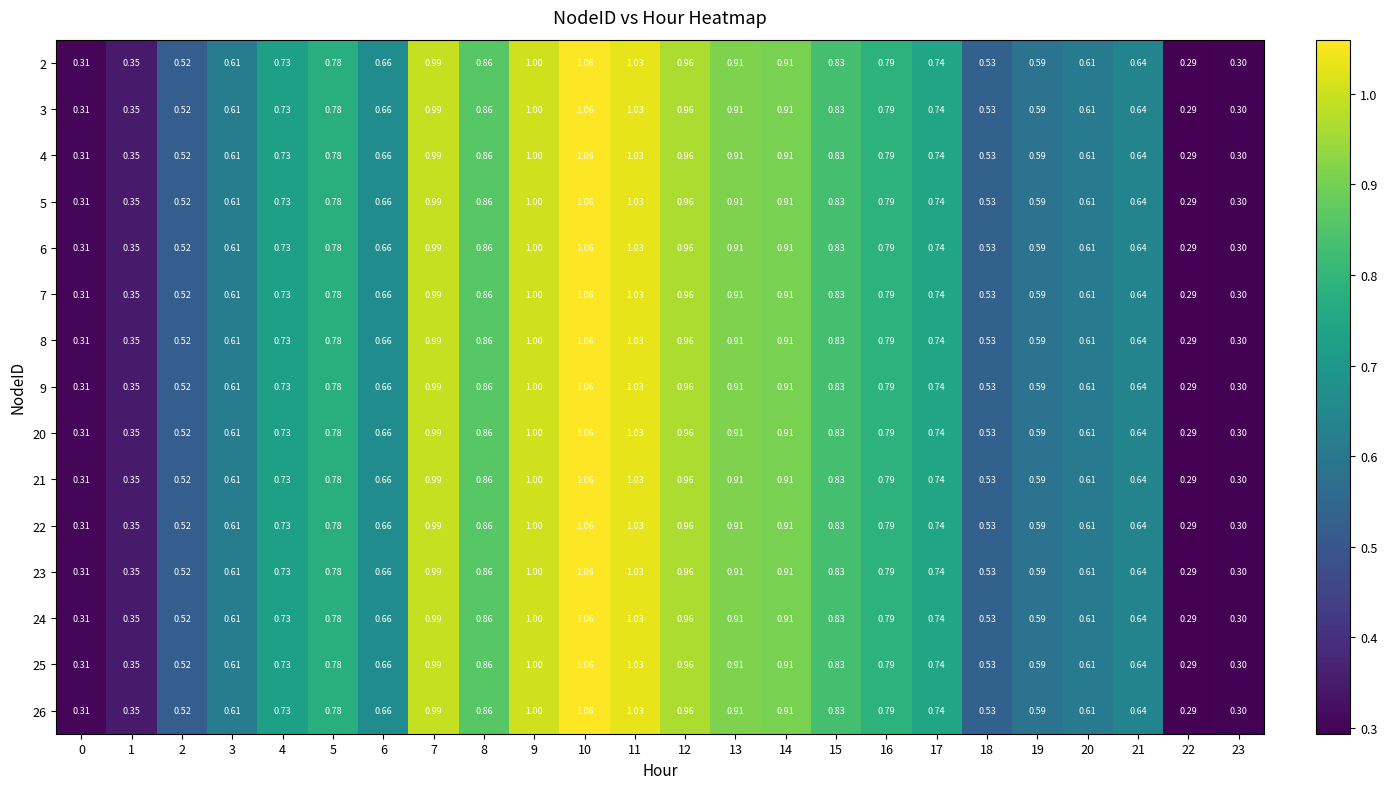

Is the value of 24 at 0 greater than the value of 22 at 19?

No